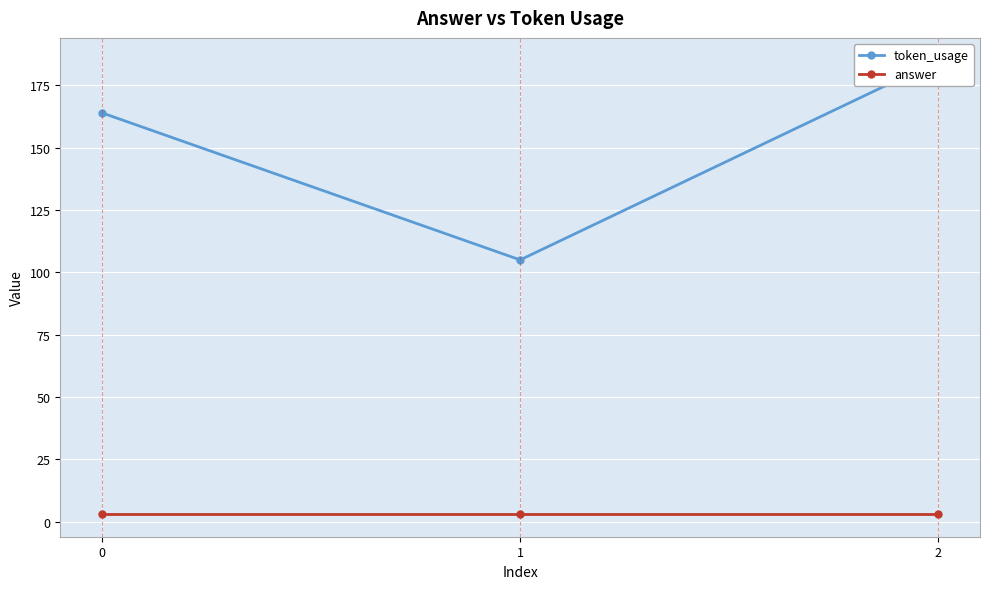

Between 1 and 2, which series saw the biggest shift?

token_usage